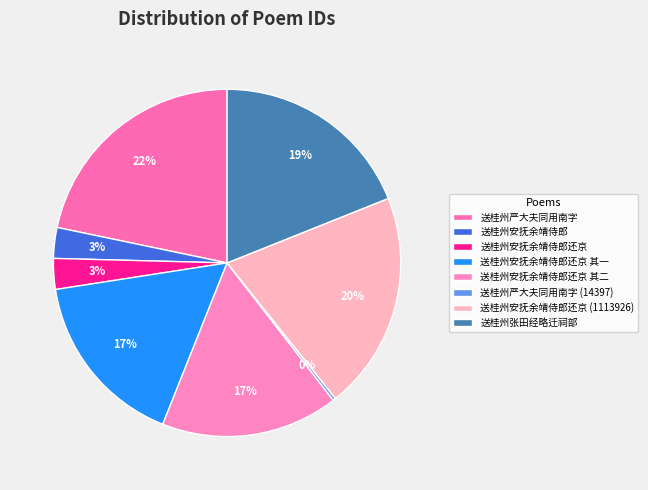

True or false: 送桂州安抚余靖侍郎还京 其一 accounts for 17% of the total.

True